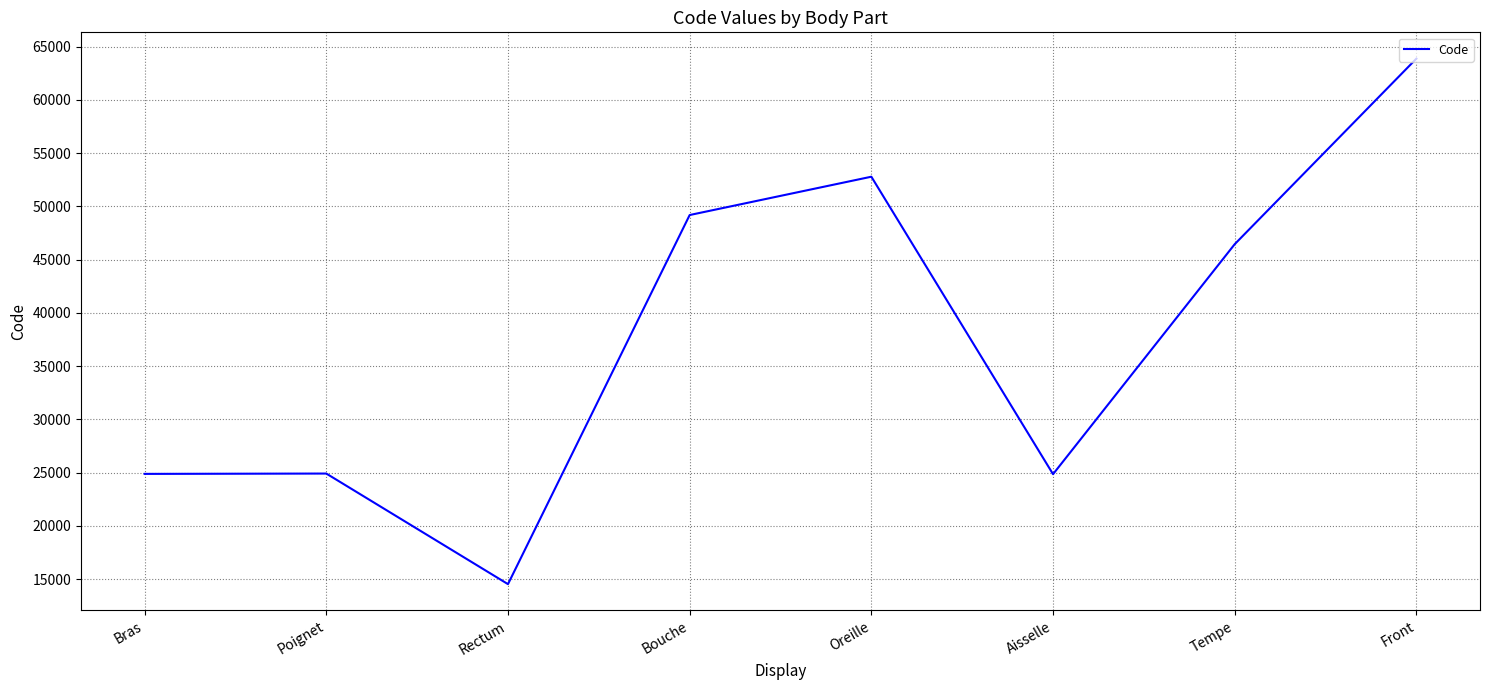

Between Rectum and Bouche, which is larger?

Bouche